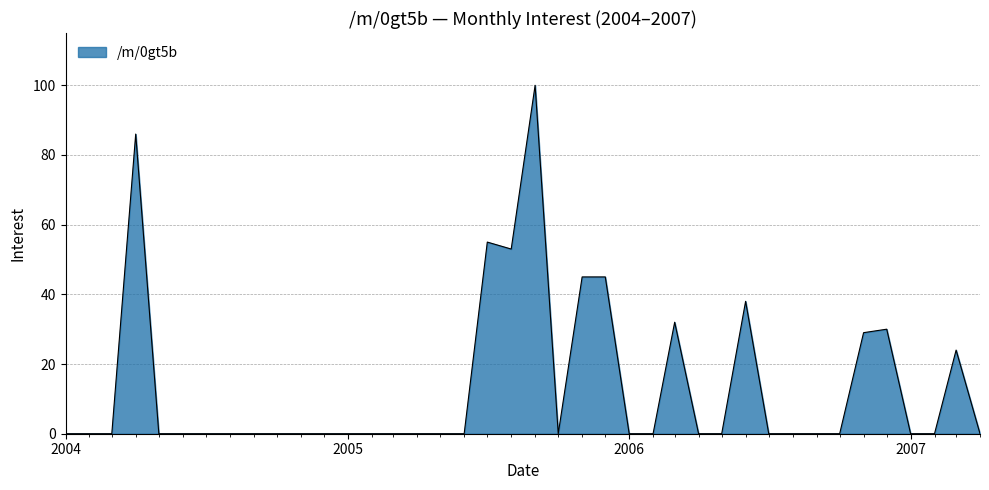

What is the maximum value shown in the chart?

100